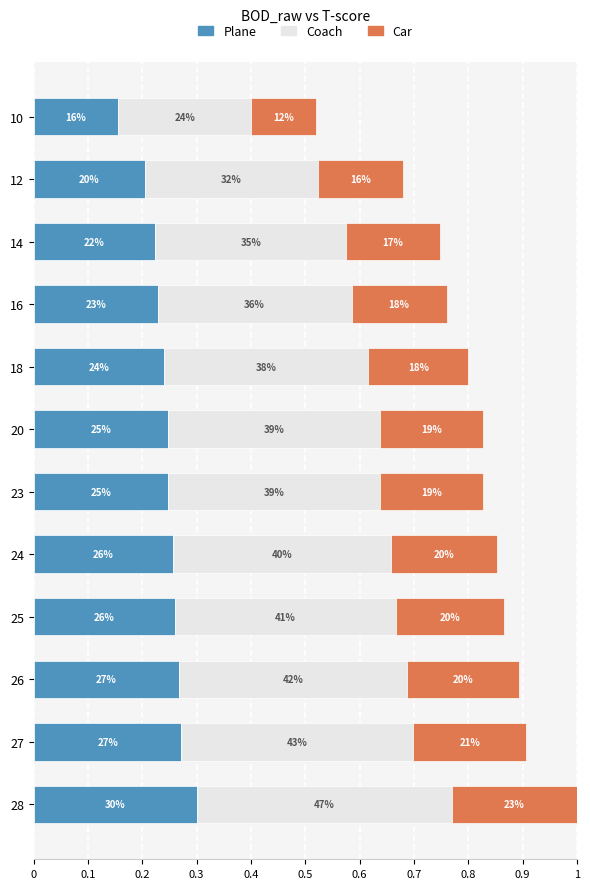

List the series in order of their peak value, lowest first.

Car, Plane, Coach